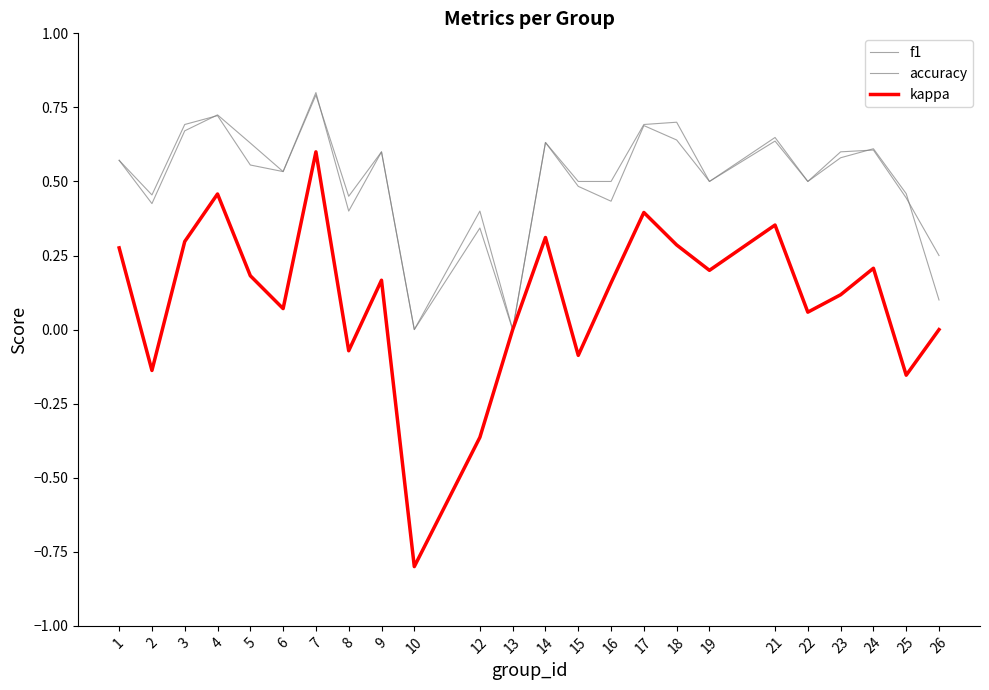

What is the approximate value of f1 at 16?

0.4